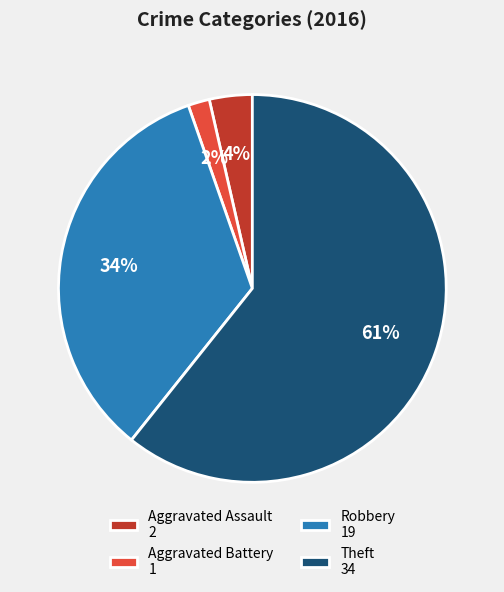

To the nearest percent, what is the average slice percentage?

25%